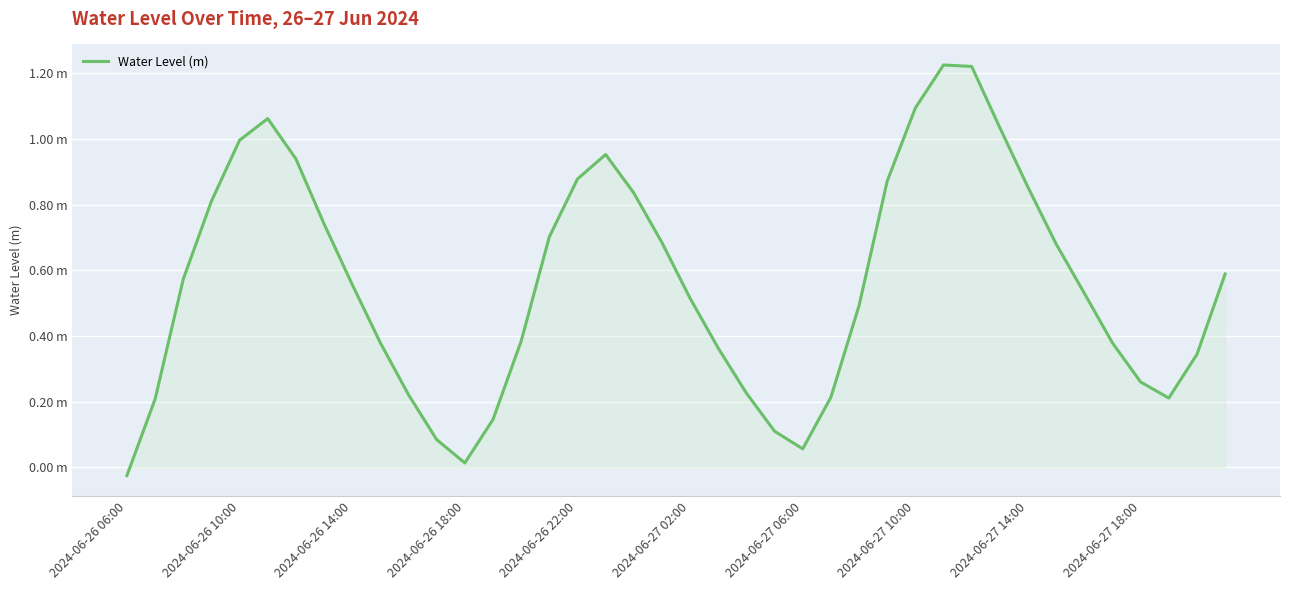

How many interior local valleys (lower than both neighbors) does the data have?

3